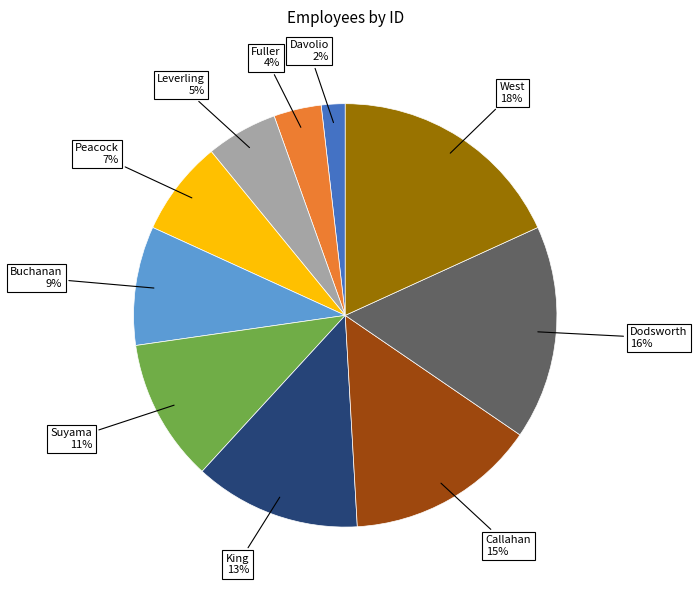

Does any single category account for the majority?

No